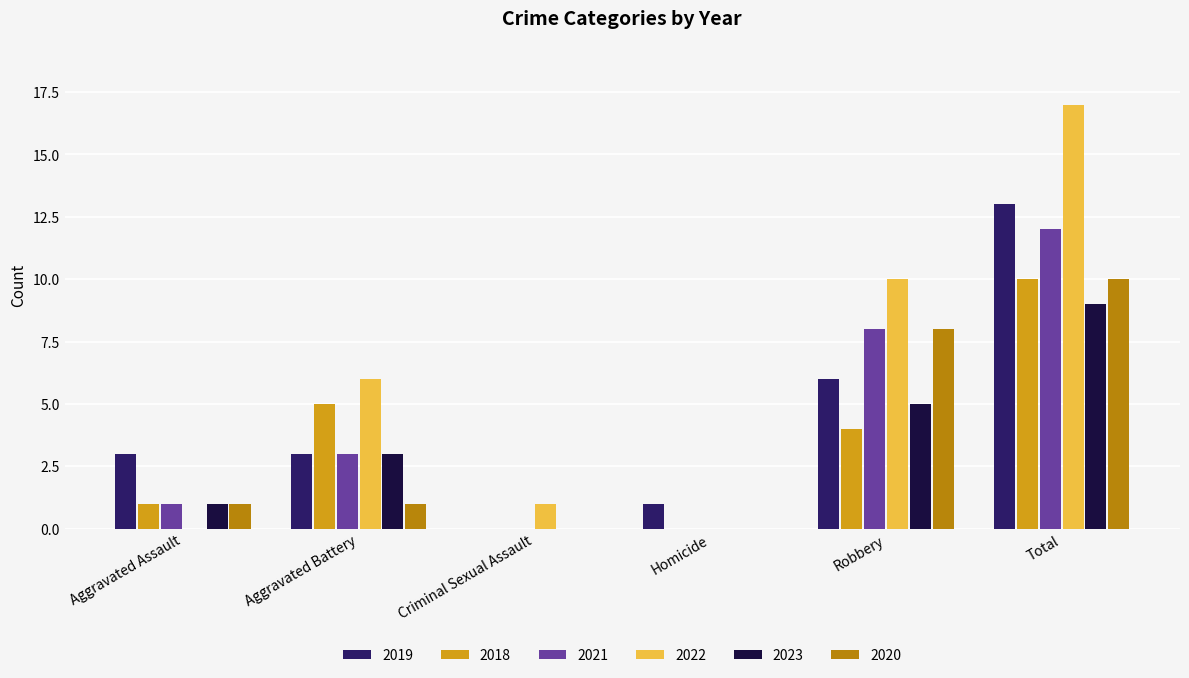

What is the sum of the 2023 values at Total and Robbery?

14